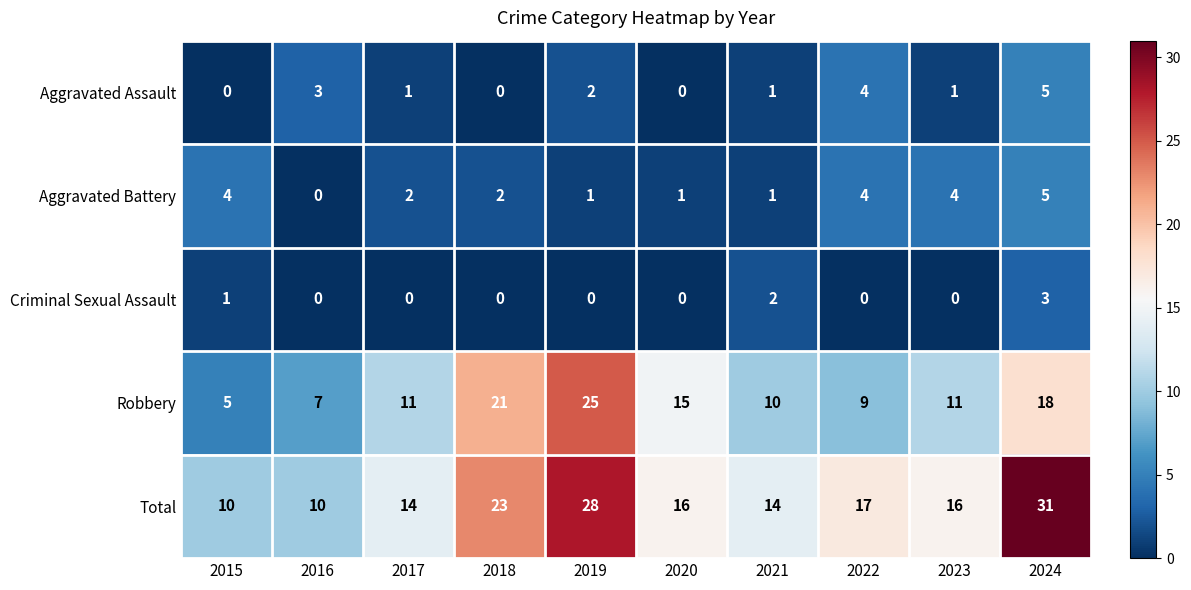

How many data points does each series have?

10